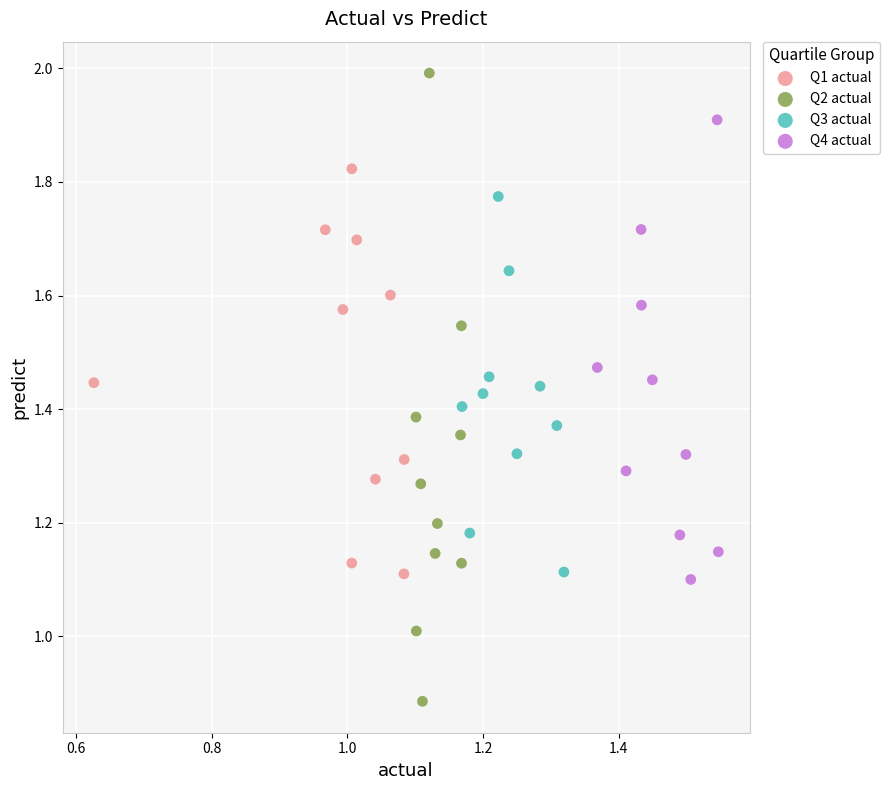

Which series contains the lowest Y value?

Q2 actual